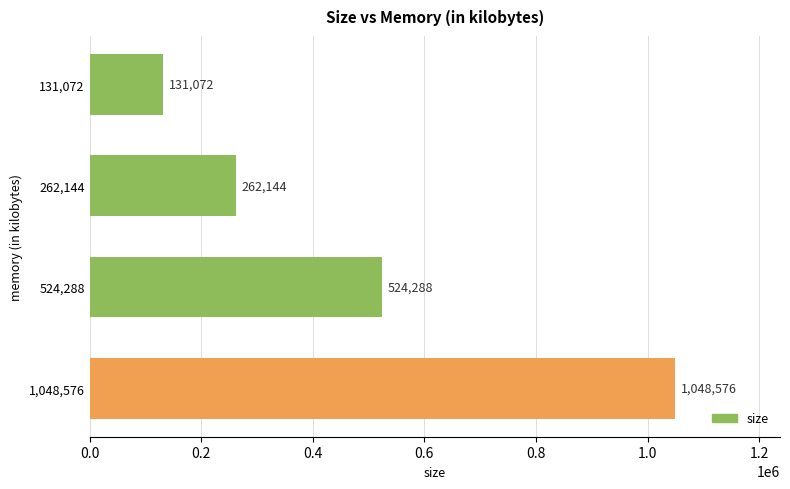

What is the change in value from 524,288 to 1,048,576?

+524288